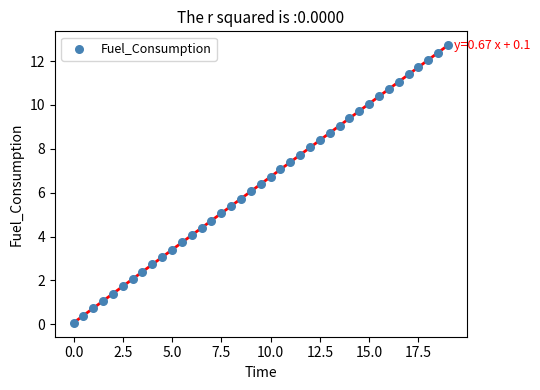

What is the range of X values (max minus min)?

19.0